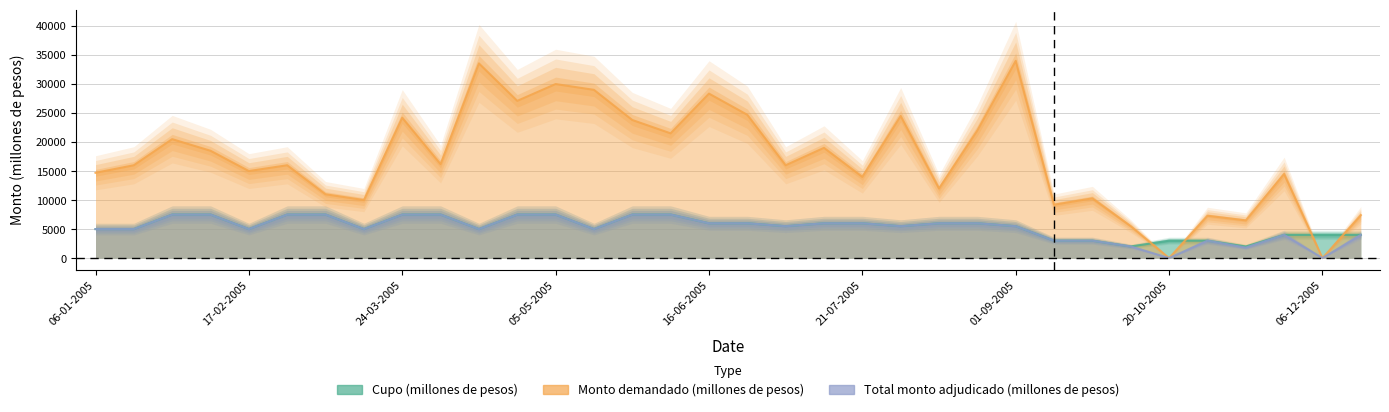

What is the maximum value shown in the chart?

34000